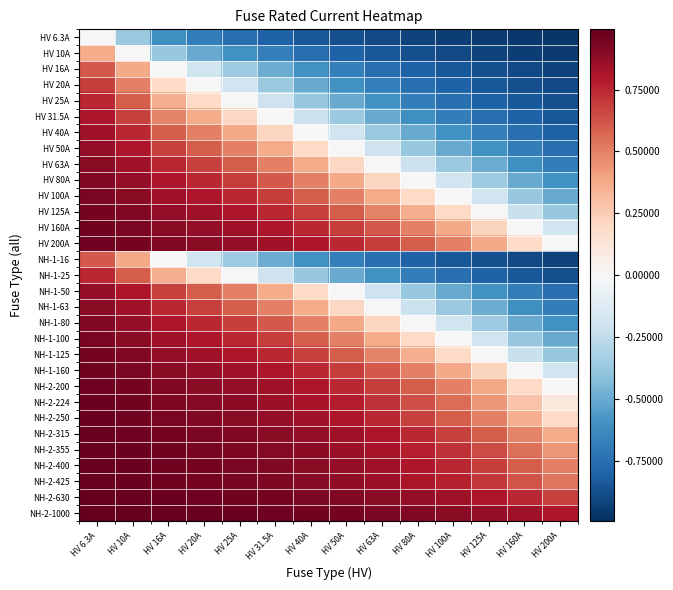

Reading right to left, list all the values displayed in this chart.

HV 6.3A: HV 200A=-1.0	HV 160A=-1.0	HV 125A=-0.9	HV 100A=-0.9	HV 80A=-0.9	HV 63A=-0.9	HV 50A=-0.9	HV 40A=-0.8	HV 31.5A=-0.8	HV 25A=-0.7	HV 20A=-0.7	HV 16A=-0.6	HV 10A=-0.4	HV 6.3A=0.0
HV 10A: HV 200A=-0.9	HV 160A=-0.9	HV 125A=-0.9	HV 100A=-0.9	HV 80A=-0.9	HV 63A=-0.8	HV 50A=-0.8	HV 40A=-0.8	HV 31.5A=-0.7	HV 25A=-0.6	HV 20A=-0.5	HV 16A=-0.4	HV 10A=0.0	HV 6.3A=0.4
HV 16A: HV 200A=-0.9	HV 160A=-0.9	HV 125A=-0.9	HV 100A=-0.8	HV 80A=-0.8	HV 63A=-0.7	HV 50A=-0.7	HV 40A=-0.6	HV 31.5A=-0.5	HV 25A=-0.4	HV 20A=-0.2	HV 16A=0.0	HV 10A=0.4	HV 6.3A=0.6
HV 20A: HV 200A=-0.9	HV 160A=-0.9	HV 125A=-0.8	HV 100A=-0.8	HV 80A=-0.8	HV 63A=-0.7	HV 50A=-0.6	HV 40A=-0.5	HV 31.5A=-0.4	HV 25A=-0.2	HV 20A=0.0	HV 16A=0.2	HV 10A=0.5	HV 6.3A=0.7
HV 25A: HV 200A=-0.9	HV 160A=-0.8	HV 125A=-0.8	HV 100A=-0.8	HV 80A=-0.7	HV 63A=-0.6	HV 50A=-0.5	HV 40A=-0.4	HV 31.5A=-0.2	HV 25A=0.0	HV 20A=0.2	HV 16A=0.4	HV 10A=0.6	HV 6.3A=0.7
HV 31.5A: HV 200A=-0.8	HV 160A=-0.8	HV 125A=-0.7	HV 100A=-0.7	HV 80A=-0.6	HV 63A=-0.5	HV 50A=-0.4	HV 40A=-0.2	HV 31.5A=0.0	HV 25A=0.2	HV 20A=0.4	HV 16A=0.5	HV 10A=0.7	HV 6.3A=0.8
HV 40A: HV 200A=-0.8	HV 160A=-0.8	HV 125A=-0.7	HV 100A=-0.6	HV 80A=-0.5	HV 63A=-0.4	HV 50A=-0.2	HV 40A=0.0	HV 31.5A=0.2	HV 25A=0.4	HV 20A=0.5	HV 16A=0.6	HV 10A=0.8	HV 6.3A=0.8
HV 50A: HV 200A=-0.8	HV 160A=-0.7	HV 125A=-0.6	HV 100A=-0.5	HV 80A=-0.4	HV 63A=-0.2	HV 50A=0.0	HV 40A=0.2	HV 31.5A=0.4	HV 25A=0.5	HV 20A=0.6	HV 16A=0.7	HV 10A=0.8	HV 6.3A=0.9
HV 63A: HV 200A=-0.7	HV 160A=-0.6	HV 125A=-0.5	HV 100A=-0.4	HV 80A=-0.2	HV 63A=0.0	HV 50A=0.2	HV 40A=0.4	HV 31.5A=0.5	HV 25A=0.6	HV 20A=0.7	HV 16A=0.7	HV 10A=0.8	HV 6.3A=0.9
HV 80A: HV 200A=-0.6	HV 160A=-0.5	HV 125A=-0.4	HV 100A=-0.2	HV 80A=0.0	HV 63A=0.2	HV 50A=0.4	HV 40A=0.5	HV 31.5A=0.6	HV 25A=0.7	HV 20A=0.8	HV 16A=0.8	HV 10A=0.9	HV 6.3A=0.9
HV 100A: HV 200A=-0.5	HV 160A=-0.4	HV 125A=-0.2	HV 100A=0.0	HV 80A=0.2	HV 63A=0.4	HV 50A=0.5	HV 40A=0.6	HV 31.5A=0.7	HV 25A=0.8	HV 20A=0.8	HV 16A=0.8	HV 10A=0.9	HV 6.3A=0.9
HV 125A: HV 200A=-0.4	HV 160A=-0.2	HV 125A=0.0	HV 100A=0.2	HV 80A=0.4	HV 63A=0.5	HV 50A=0.6	HV 40A=0.7	HV 31.5A=0.7	HV 25A=0.8	HV 20A=0.8	HV 16A=0.9	HV 10A=0.9	HV 6.3A=0.9
HV 160A: HV 200A=-0.2	HV 160A=0.0	HV 125A=0.2	HV 100A=0.4	HV 80A=0.5	HV 63A=0.6	HV 50A=0.7	HV 40A=0.8	HV 31.5A=0.8	HV 25A=0.8	HV 20A=0.9	HV 16A=0.9	HV 10A=0.9	HV 6.3A=1.0
HV 200A: HV 200A=0.0	HV 160A=0.2	HV 125A=0.4	HV 100A=0.5	HV 80A=0.6	HV 63A=0.7	HV 50A=0.8	HV 40A=0.8	HV 31.5A=0.8	HV 25A=0.9	HV 20A=0.9	HV 16A=0.9	HV 10A=0.9	HV 6.3A=1.0
NH-1-16: HV 200A=-0.9	HV 160A=-0.9	HV 125A=-0.9	HV 100A=-0.8	HV 80A=-0.8	HV 63A=-0.7	HV 50A=-0.7	HV 40A=-0.6	HV 31.5A=-0.5	HV 25A=-0.4	HV 20A=-0.2	HV 16A=0.0	HV 10A=0.4	HV 6.3A=0.6
NH-1-25: HV 200A=-0.9	HV 160A=-0.8	HV 125A=-0.8	HV 100A=-0.8	HV 80A=-0.7	HV 63A=-0.6	HV 50A=-0.5	HV 40A=-0.4	HV 31.5A=-0.2	HV 25A=0.0	HV 20A=0.2	HV 16A=0.4	HV 10A=0.6	HV 6.3A=0.7
NH-1-50: HV 200A=-0.8	HV 160A=-0.7	HV 125A=-0.6	HV 100A=-0.5	HV 80A=-0.4	HV 63A=-0.2	HV 50A=0.0	HV 40A=0.2	HV 31.5A=0.4	HV 25A=0.5	HV 20A=0.6	HV 16A=0.7	HV 10A=0.8	HV 6.3A=0.9
NH-1-63: HV 200A=-0.7	HV 160A=-0.6	HV 125A=-0.5	HV 100A=-0.4	HV 80A=-0.2	HV 63A=0.0	HV 50A=0.2	HV 40A=0.4	HV 31.5A=0.5	HV 25A=0.6	HV 20A=0.7	HV 16A=0.7	HV 10A=0.8	HV 6.3A=0.9
NH-1-80: HV 200A=-0.6	HV 160A=-0.5	HV 125A=-0.4	HV 100A=-0.2	HV 80A=0.0	HV 63A=0.2	HV 50A=0.4	HV 40A=0.5	HV 31.5A=0.6	HV 25A=0.7	HV 20A=0.8	HV 16A=0.8	HV 10A=0.9	HV 6.3A=0.9
NH-1-100: HV 200A=-0.5	HV 160A=-0.4	HV 125A=-0.2	HV 100A=0.0	HV 80A=0.2	HV 63A=0.4	HV 50A=0.5	HV 40A=0.6	HV 31.5A=0.7	HV 25A=0.8	HV 20A=0.8	HV 16A=0.8	HV 10A=0.9	HV 6.3A=0.9
NH-1-125: HV 200A=-0.4	HV 160A=-0.2	HV 125A=0.0	HV 100A=0.2	HV 80A=0.4	HV 63A=0.5	HV 50A=0.6	HV 40A=0.7	HV 31.5A=0.7	HV 25A=0.8	HV 20A=0.8	HV 16A=0.9	HV 10A=0.9	HV 6.3A=0.9
NH-1-160: HV 200A=-0.2	HV 160A=0.0	HV 125A=0.2	HV 100A=0.4	HV 80A=0.5	HV 63A=0.6	HV 50A=0.7	HV 40A=0.8	HV 31.5A=0.8	HV 25A=0.8	HV 20A=0.9	HV 16A=0.9	HV 10A=0.9	HV 6.3A=1.0
NH-2-200: HV 200A=0.0	HV 160A=0.2	HV 125A=0.4	HV 100A=0.5	HV 80A=0.6	HV 63A=0.7	HV 50A=0.8	HV 40A=0.8	HV 31.5A=0.8	HV 25A=0.9	HV 20A=0.9	HV 16A=0.9	HV 10A=0.9	HV 6.3A=1.0
NH-2-224: HV 200A=0.1	HV 160A=0.3	HV 125A=0.4	HV 100A=0.6	HV 80A=0.6	HV 63A=0.7	HV 50A=0.8	HV 40A=0.8	HV 31.5A=0.9	HV 25A=0.9	HV 20A=0.9	HV 16A=0.9	HV 10A=1.0	HV 6.3A=1.0
NH-2-250: HV 200A=0.2	HV 160A=0.4	HV 125A=0.5	HV 100A=0.6	HV 80A=0.7	HV 63A=0.7	HV 50A=0.8	HV 40A=0.8	HV 31.5A=0.9	HV 25A=0.9	HV 20A=0.9	HV 16A=0.9	HV 10A=1.0	HV 6.3A=1.0
NH-2-315: HV 200A=0.4	HV 160A=0.5	HV 125A=0.6	HV 100A=0.7	HV 80A=0.7	HV 63A=0.8	HV 50A=0.8	HV 40A=0.9	HV 31.5A=0.9	HV 25A=0.9	HV 20A=0.9	HV 16A=0.9	HV 10A=1.0	HV 6.3A=1.0
NH-2-355: HV 200A=0.4	HV 160A=0.5	HV 125A=0.6	HV 100A=0.7	HV 80A=0.8	HV 63A=0.8	HV 50A=0.9	HV 40A=0.9	HV 31.5A=0.9	HV 25A=0.9	HV 20A=0.9	HV 16A=1.0	HV 10A=1.0	HV 6.3A=1.0
NH-2-400: HV 200A=0.5	HV 160A=0.6	HV 125A=0.7	HV 100A=0.8	HV 80A=0.8	HV 63A=0.8	HV 50A=0.9	HV 40A=0.9	HV 31.5A=0.9	HV 25A=0.9	HV 20A=0.9	HV 16A=1.0	HV 10A=1.0	HV 6.3A=1.0
NH-2-425: HV 200A=0.5	HV 160A=0.6	HV 125A=0.7	HV 100A=0.8	HV 80A=0.8	HV 63A=0.9	HV 50A=0.9	HV 40A=0.9	HV 31.5A=0.9	HV 25A=0.9	HV 20A=1.0	HV 16A=1.0	HV 10A=1.0	HV 6.3A=1.0
NH-2-630: HV 200A=0.7	HV 160A=0.7	HV 125A=0.8	HV 100A=0.8	HV 80A=0.9	HV 63A=0.9	HV 50A=0.9	HV 40A=0.9	HV 31.5A=0.9	HV 25A=1.0	HV 20A=1.0	HV 16A=1.0	HV 10A=1.0	HV 6.3A=1.0
NH-2-1000: HV 200A=0.8	HV 160A=0.8	HV 125A=0.9	HV 100A=0.9	HV 80A=0.9	HV 63A=0.9	HV 50A=0.9	HV 40A=1.0	HV 31.5A=1.0	HV 25A=1.0	HV 20A=1.0	HV 16A=1.0	HV 10A=1.0	HV 6.3A=1.0